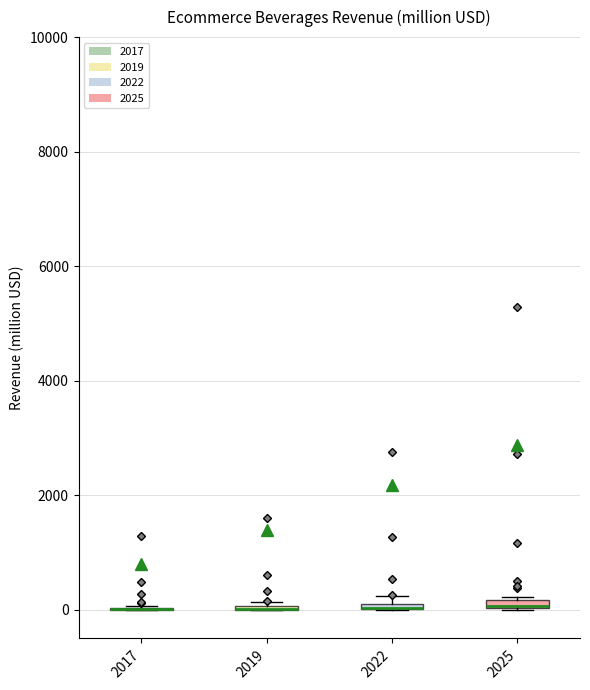

Where is the lower edge of the box at x = 2022 on the y-axis? The values are not printed on the chart, so give them approximately, as read against the axis.

0